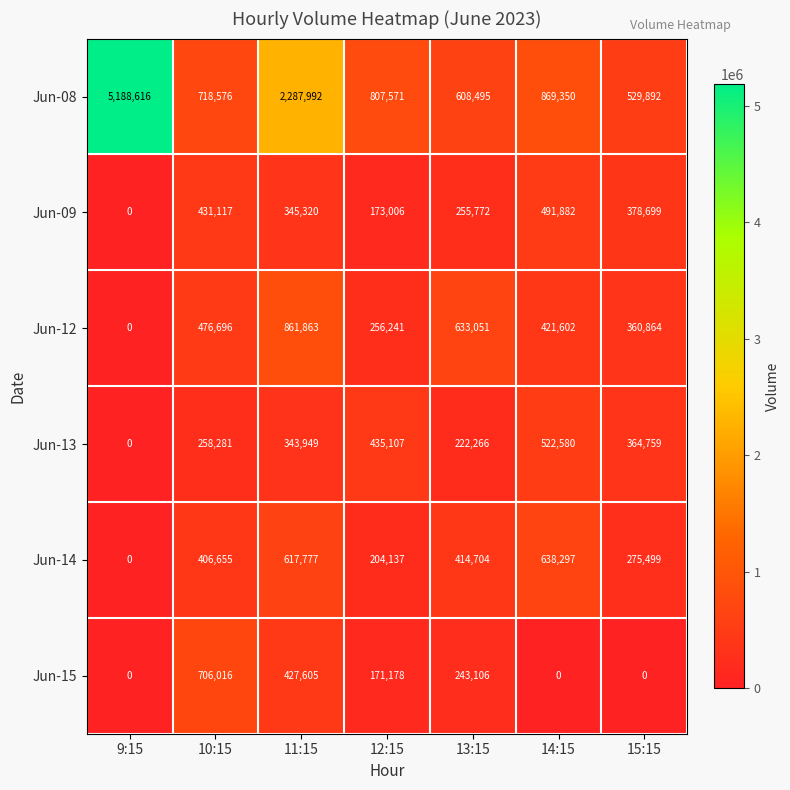

What is the maximum value shown in the chart?

5188616